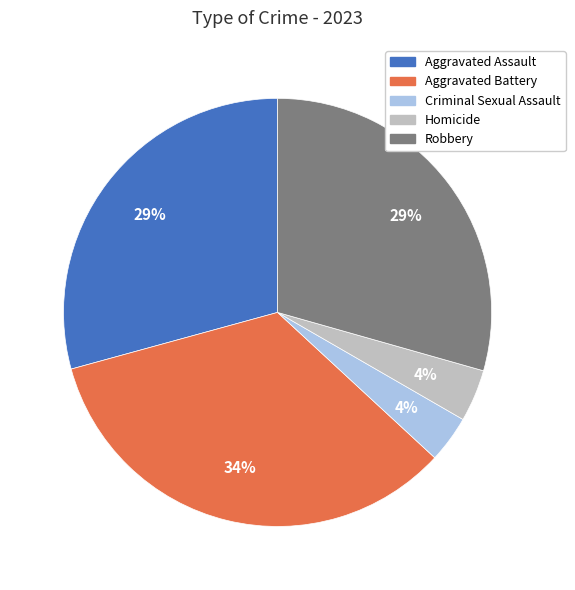

Is Criminal Sexual Assault the majority of the pie?

No